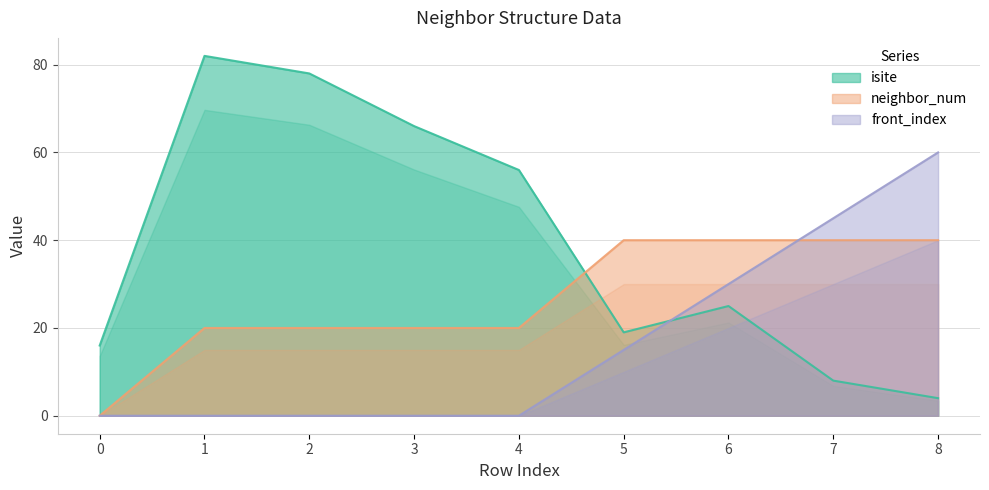

How many values in the front_index series exceed 0?

4